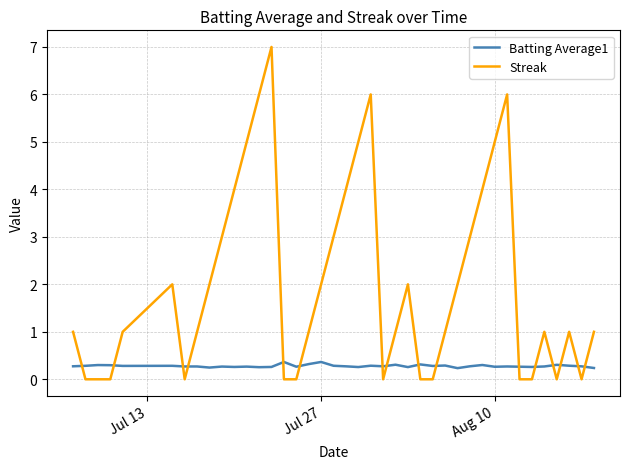

Which series has the largest range (max minus min)?

Streak